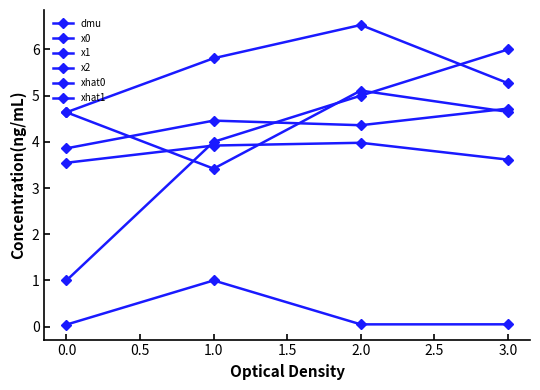

How many interior local peaks does the x1 series have?

1